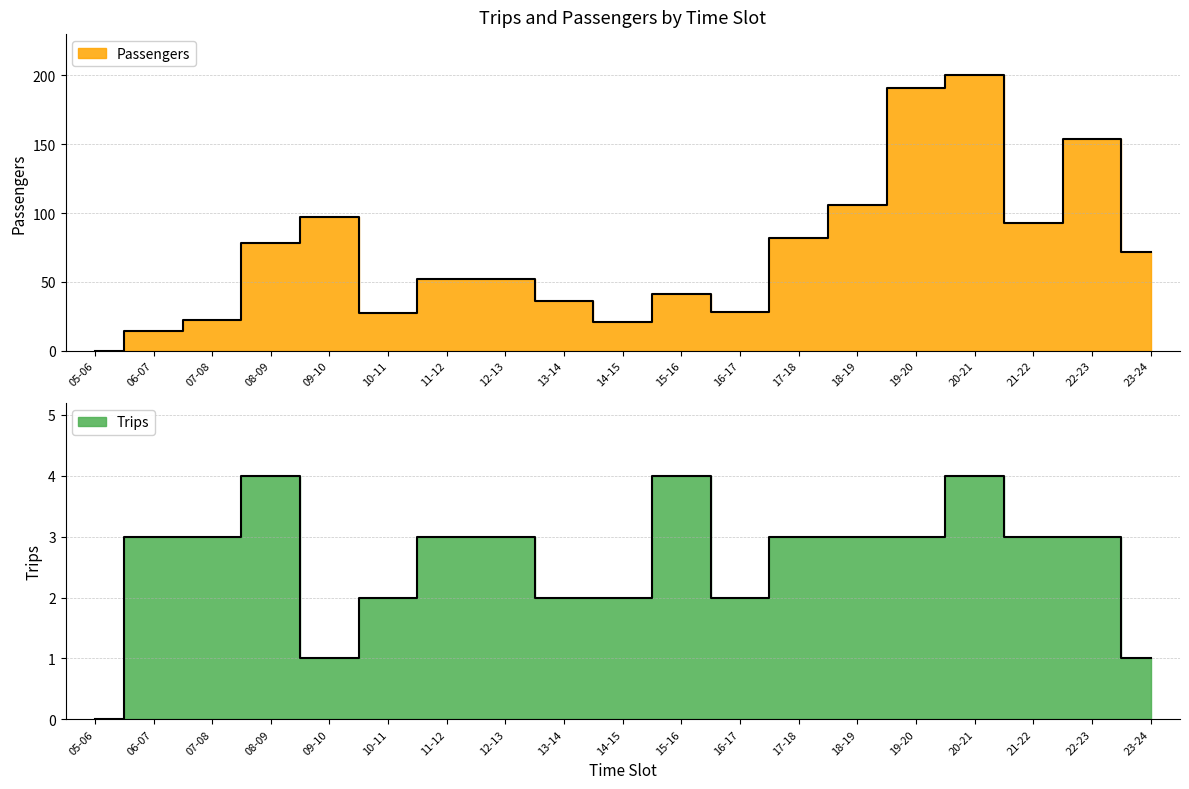

Which has a higher value, 06-07 or 18-19?

18-19